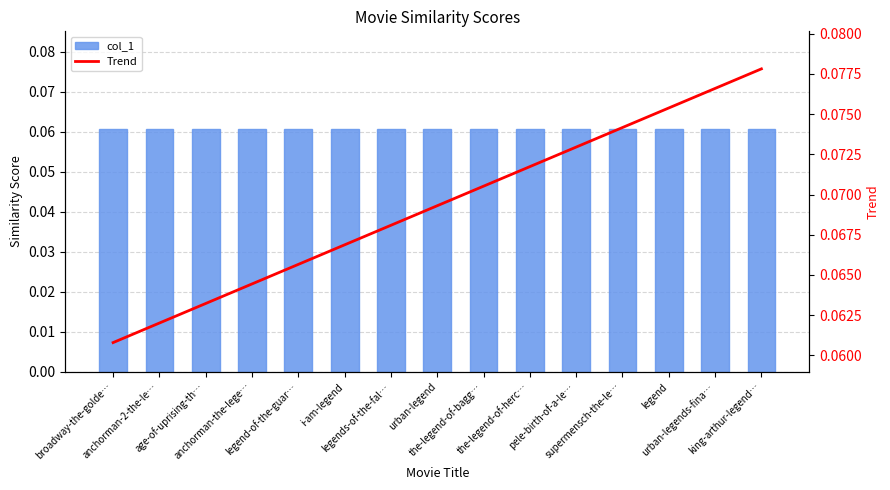

What is the label of the 14th bar from the left?

urban-legends-fina…